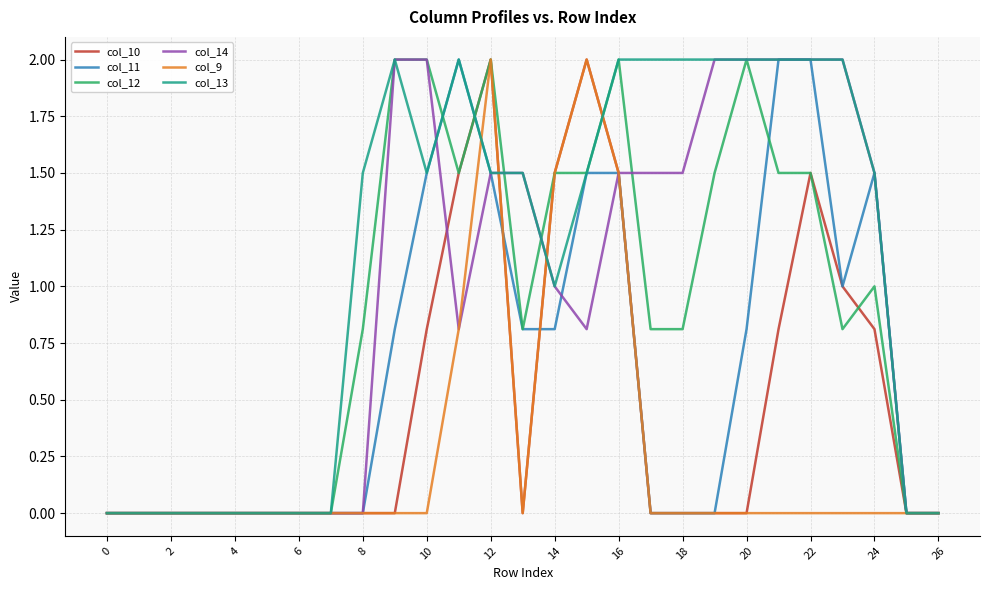

What is the highest value of the col_9 series?

2.0